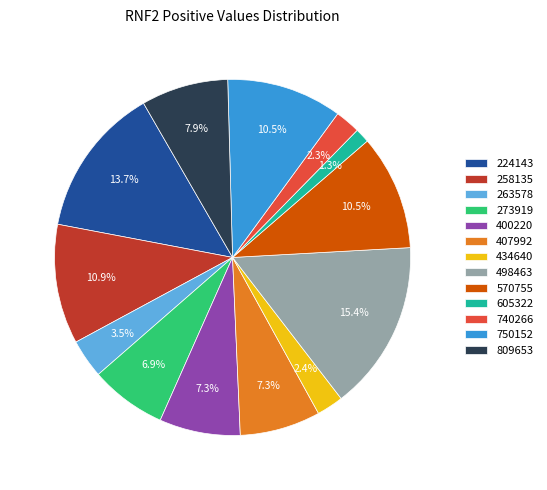

What portion of the pie excludes 434640?

97.6%